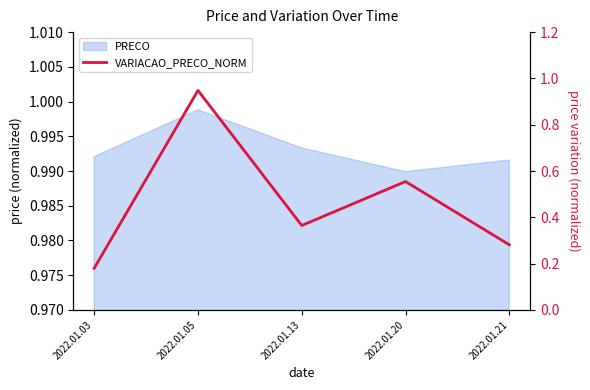

Rank the categories by value from lowest to highest.

2022.01.03, 2022.01.21, 2022.01.13, 2022.01.20, 2022.01.05